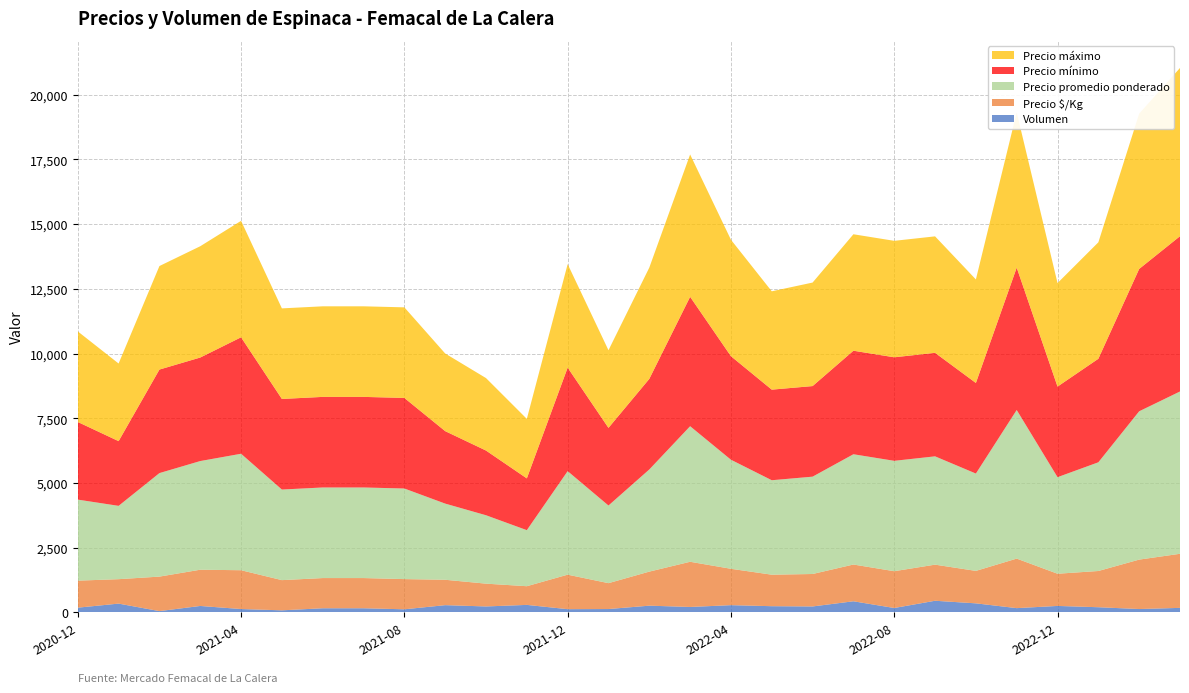

Reading left to right, list all the values displayed in this chart.

Precio mínimo: 2020-12=3000	2021-01=2500	2021-02=4000	2021-03=4000	2021-04=4500	2021-05=3500	2021-06=3500	2021-07=3500	2021-08=3500	2021-09=2800	2021-10=2500	2021-11=2000	2021-12=4000	2022-01=3000	2022-02=3500	2022-03=5000	2022-04=4000	2022-05=3500	2022-06=3500	2022-07=4000	2022-08=4000	2022-09=4000	2022-10=3500	2022-11=5500	2022-12=3500	2023-01=4000	2023-02=5500	2023-03=6000
Precio máximo: 2020-12=3500	2021-01=3000	2021-02=4000	2021-03=4300	2021-04=4500	2021-05=3500	2021-06=3500	2021-07=3500	2021-08=3500	2021-09=3000	2021-10=2800	2021-11=2300	2021-12=4000	2022-01=3000	2022-02=4300	2022-03=5500	2022-04=4500	2022-05=3800	2022-06=4000	2022-07=4500	2022-08=4500	2022-09=4500	2022-10=4000	2022-11=6000	2022-12=4000	2023-01=4500	2023-02=6000	2023-03=6500
Precio promedio ponderado: 2020-12=3131	2021-01=2833	2021-02=4000	2021-03=4199	2021-04=4500	2021-05=3500	2021-06=3500	2021-07=3500	2021-08=3500	2021-09=2943	2021-10=2643	2021-11=2166	2021-12=4000	2022-01=3000	2022-02=3947	2022-03=5238	2022-04=4214	2022-05=3650	2022-06=3761	2022-07=4261	2022-08=4265	2022-09=4185	2022-10=3761	2022-11=5742	2022-12=3731	2023-01=4200	2023-02=5731	2023-03=6271
Precio $/Kg: 2020-12=1044	2021-01=944	2021-02=1333	2021-03=1400	2021-04=1500	2021-05=1167	2021-06=1167	2021-07=1167	2021-08=1167	2021-09=981	2021-10=881	2021-11=722	2021-12=1333	2022-01=1000	2022-02=1316	2022-03=1746	2022-04=1405	2022-05=1217	2022-06=1254	2022-07=1420	2022-08=1422	2022-09=1395	2022-10=1254	2022-11=1914	2022-12=1244	2023-01=1400	2023-02=1910	2023-03=2090
Volumen: 2020-12=183	2021-01=340	2021-02=50	2021-03=249	2021-04=130	2021-05=80	2021-06=160	2021-07=160	2021-08=120	2021-09=280	2021-10=230	2021-11=290	2021-12=125	2022-01=130	2022-02=260	2022-03=210	2022-04=280	2022-05=240	2022-06=230	2022-07=430	2022-08=170	2022-09=450	2022-10=350	2022-11=165	2022-12=250	2023-01=200	2023-02=130	2023-03=175